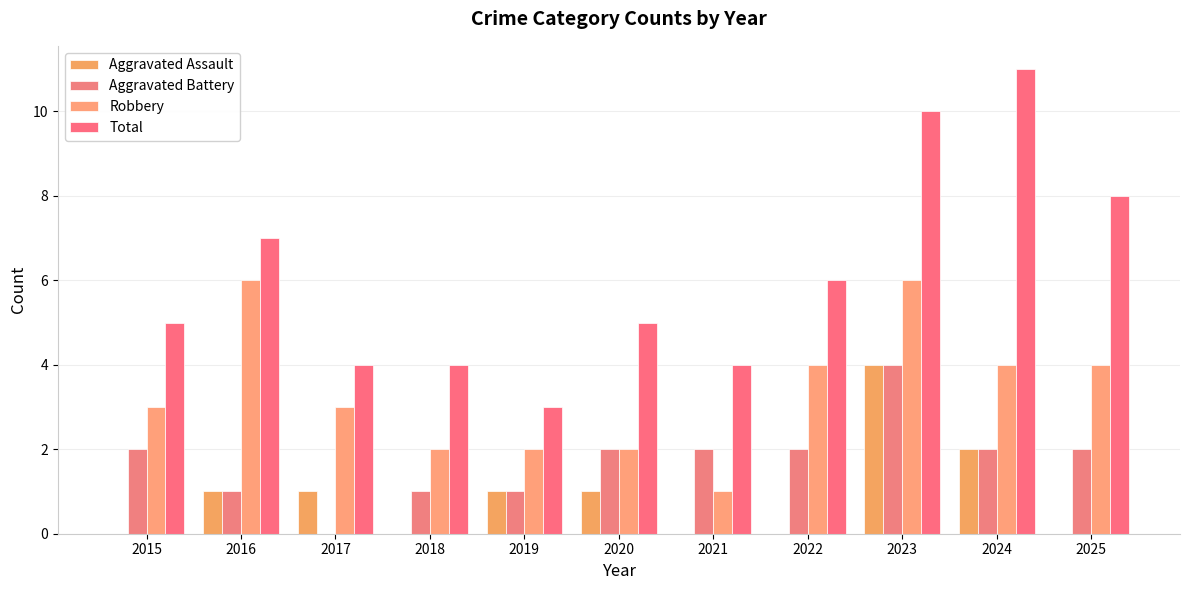

At which category is the sum across all series the highest?

2023